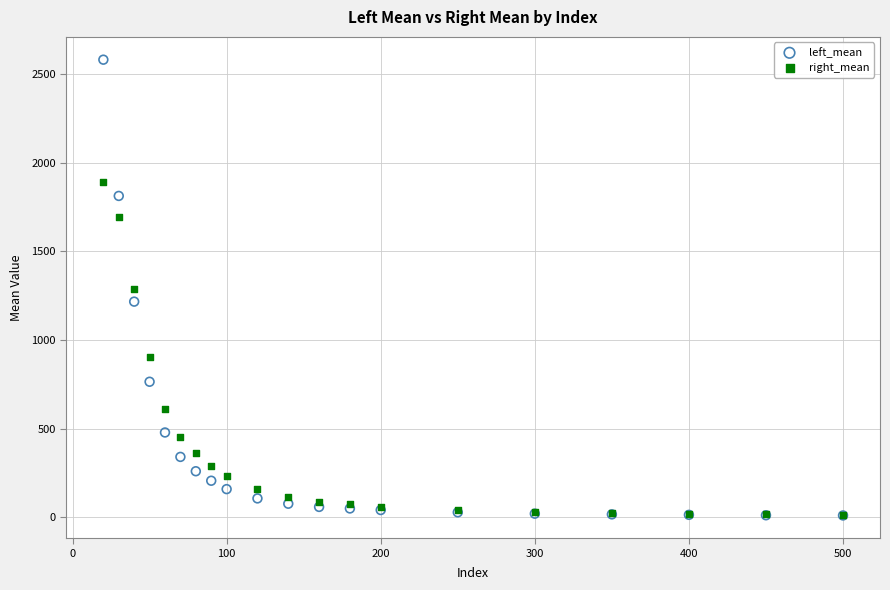

In the right_mean series, what Y value is closest to 953?

902.3